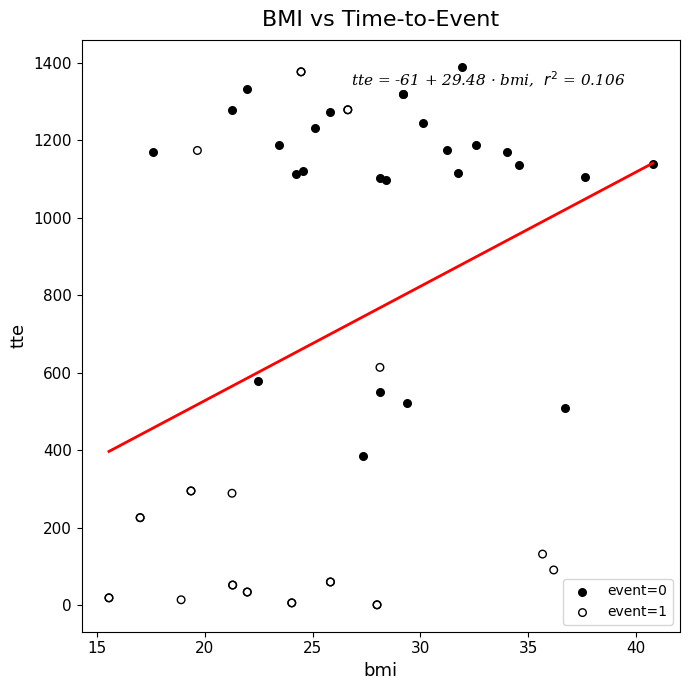

Which series contains the lowest Y value?

event=1